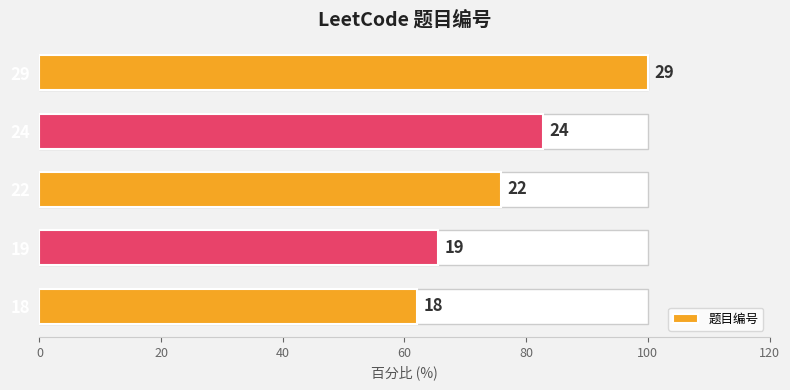

Are the bars horizontal?

Yes